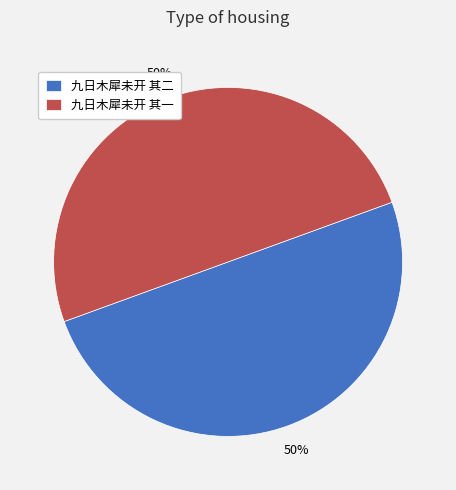

To the nearest percent, what is the average slice percentage?

50%